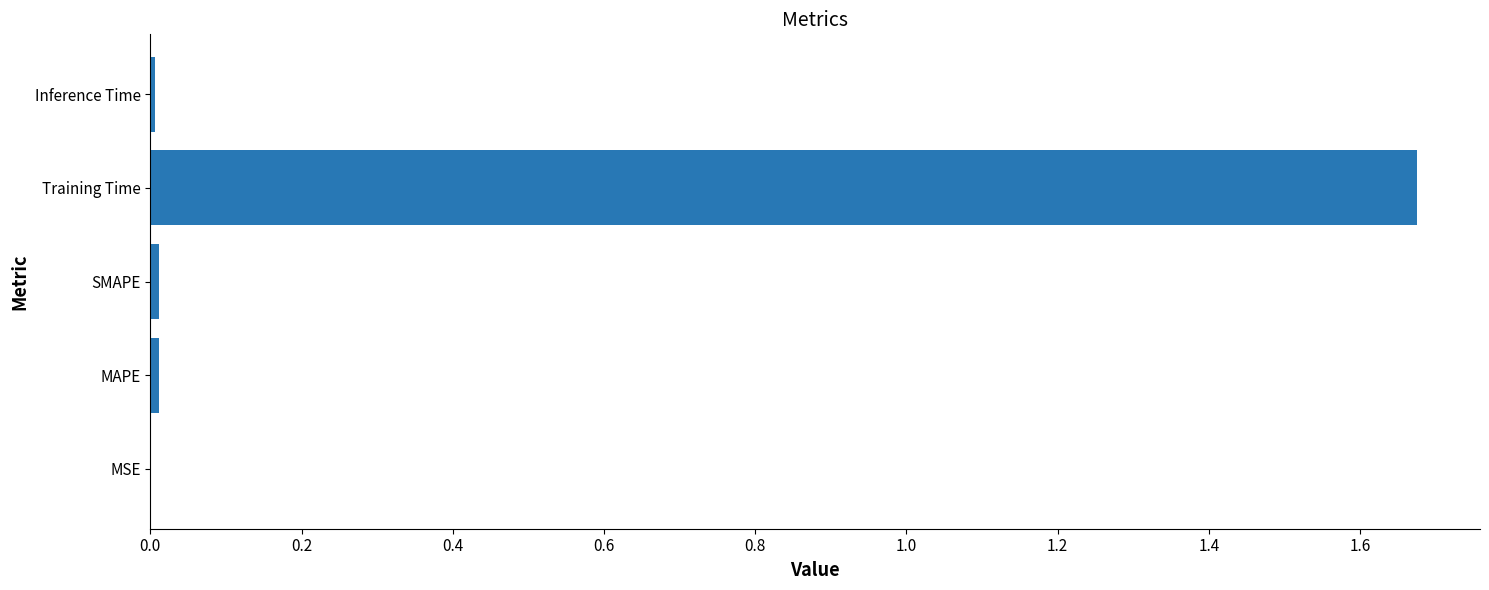

How many distinct data groups are displayed?

1